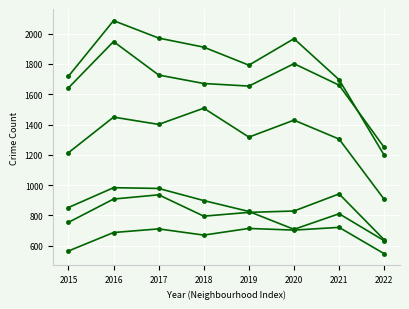

The Auburn Gresham series shows 231 at 2019. True or false?

False